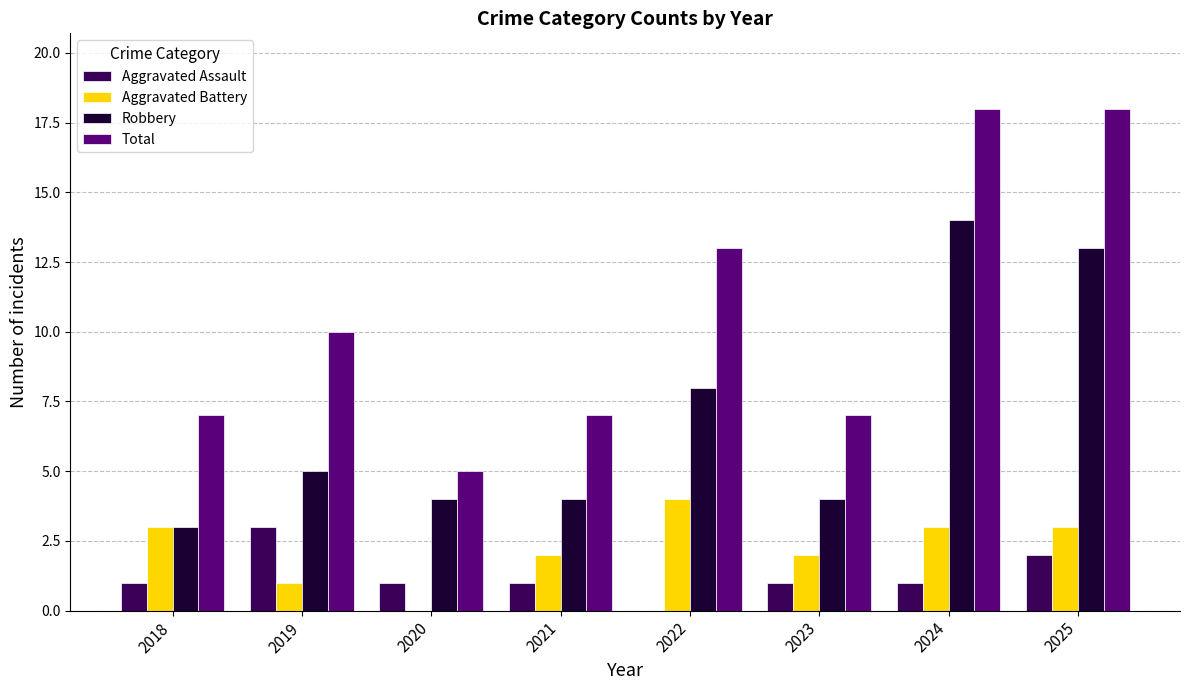

What is the total value across all series at 2019?

19